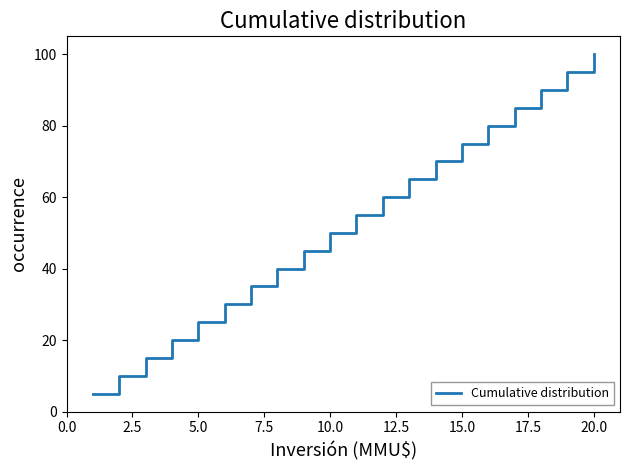

What is the difference between the maximum and minimum values?

95.0